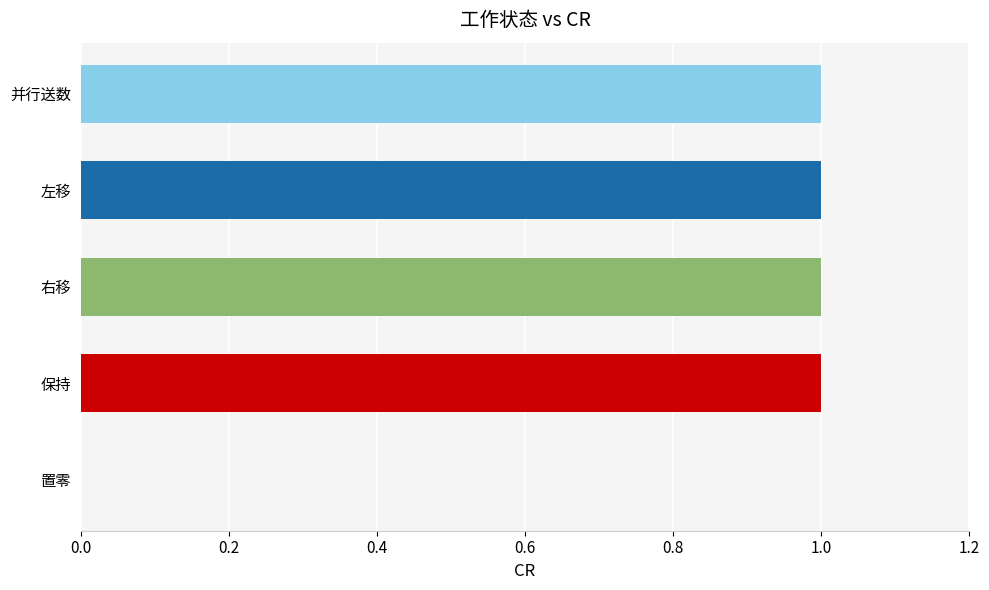

The chart shows a value of 1 at 左移. True or false?

True